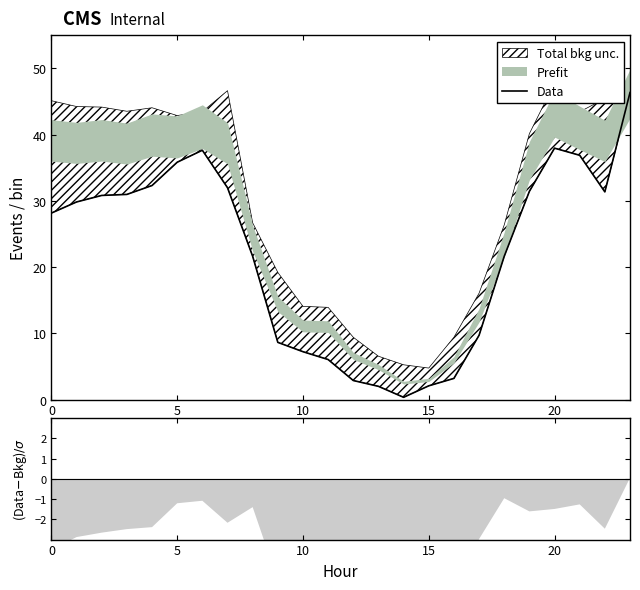

Is this an area chart (filled region under the line)?

No